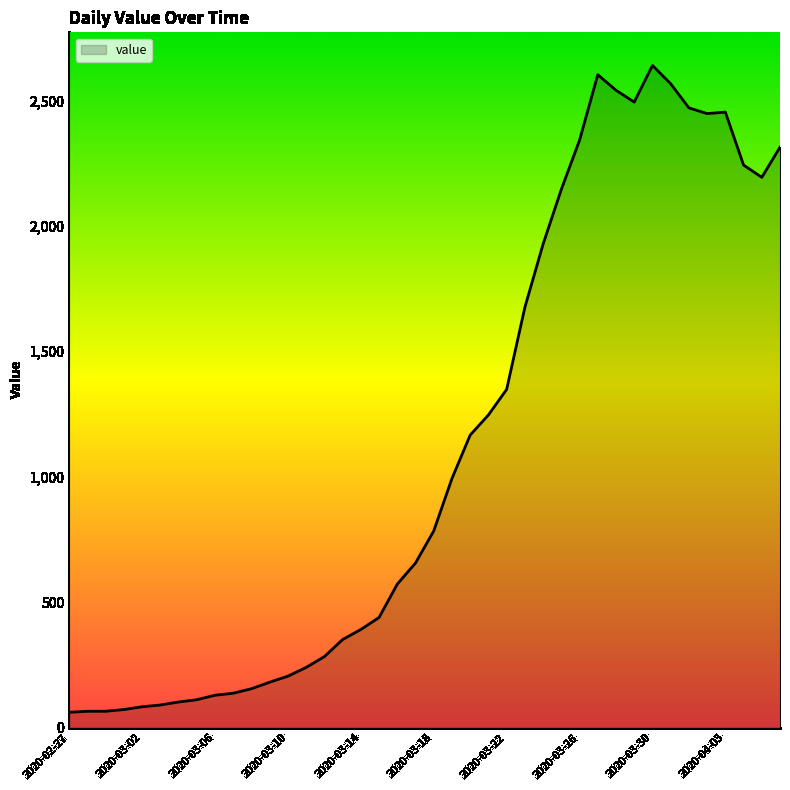

What is the difference between the maximum and minimum values?

2578